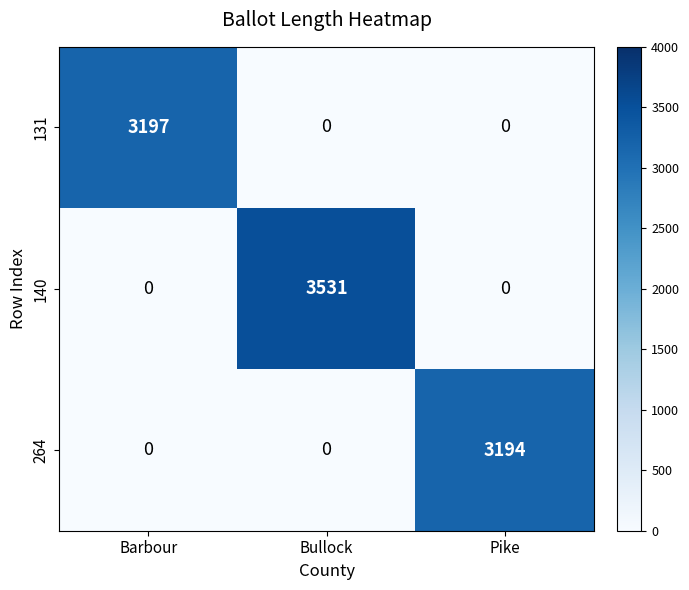

Reading right to left, list all the values displayed in this chart.

131: Pike=0	Bullock=0	Barbour=3197
140: Pike=0	Bullock=3531	Barbour=0
264: Pike=3194	Bullock=0	Barbour=0